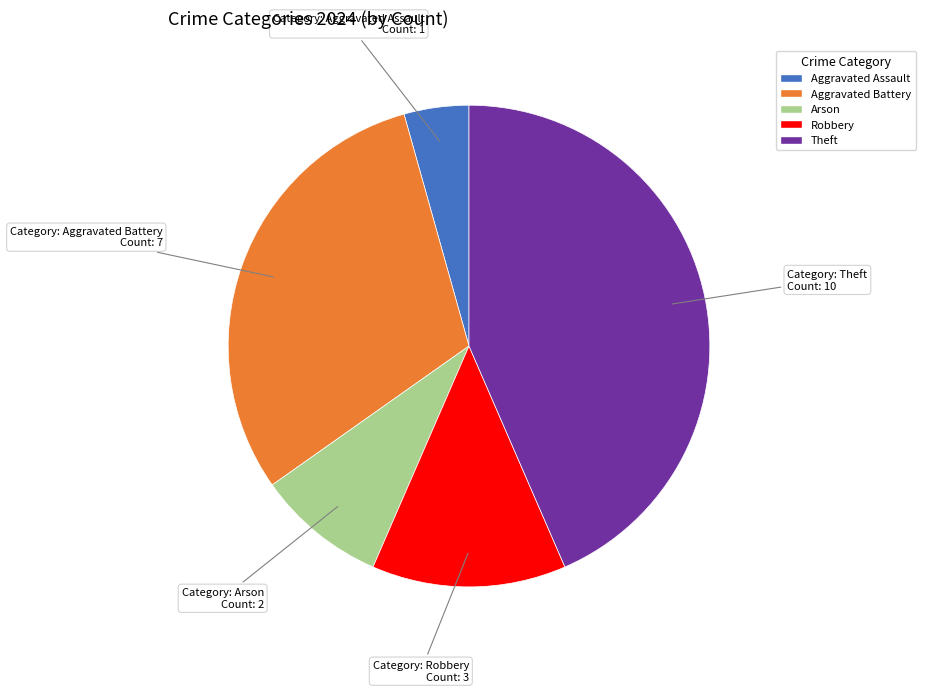

Does any single category account for the majority?

No